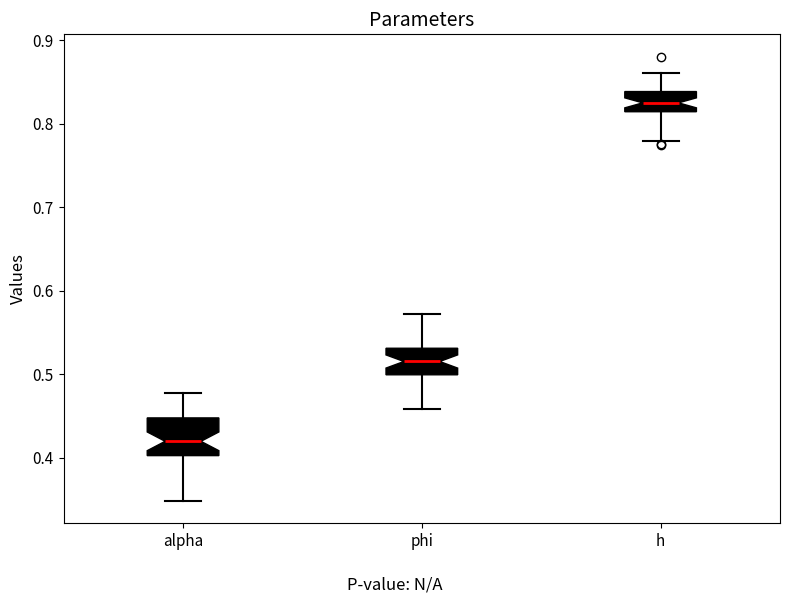

Reading left to right, read every box against the y-axis: the position of its median line, the range the box covers, and the ends of its whiskers. The values are not printed on the chart, so give them approximately, as read against the axis.

alpha: median 0.42, box 0.40 to 0.45, whiskers 0.35 to 0.48
phi: median 0.52, box 0.50 to 0.53, whiskers 0.46 to 0.57
h: median 0.83, box 0.81 to 0.84, whiskers 0.78 to 0.86